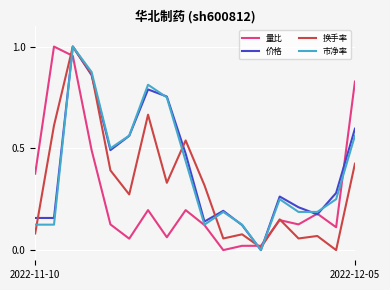

Where is the first local minimum for 换手率?

5